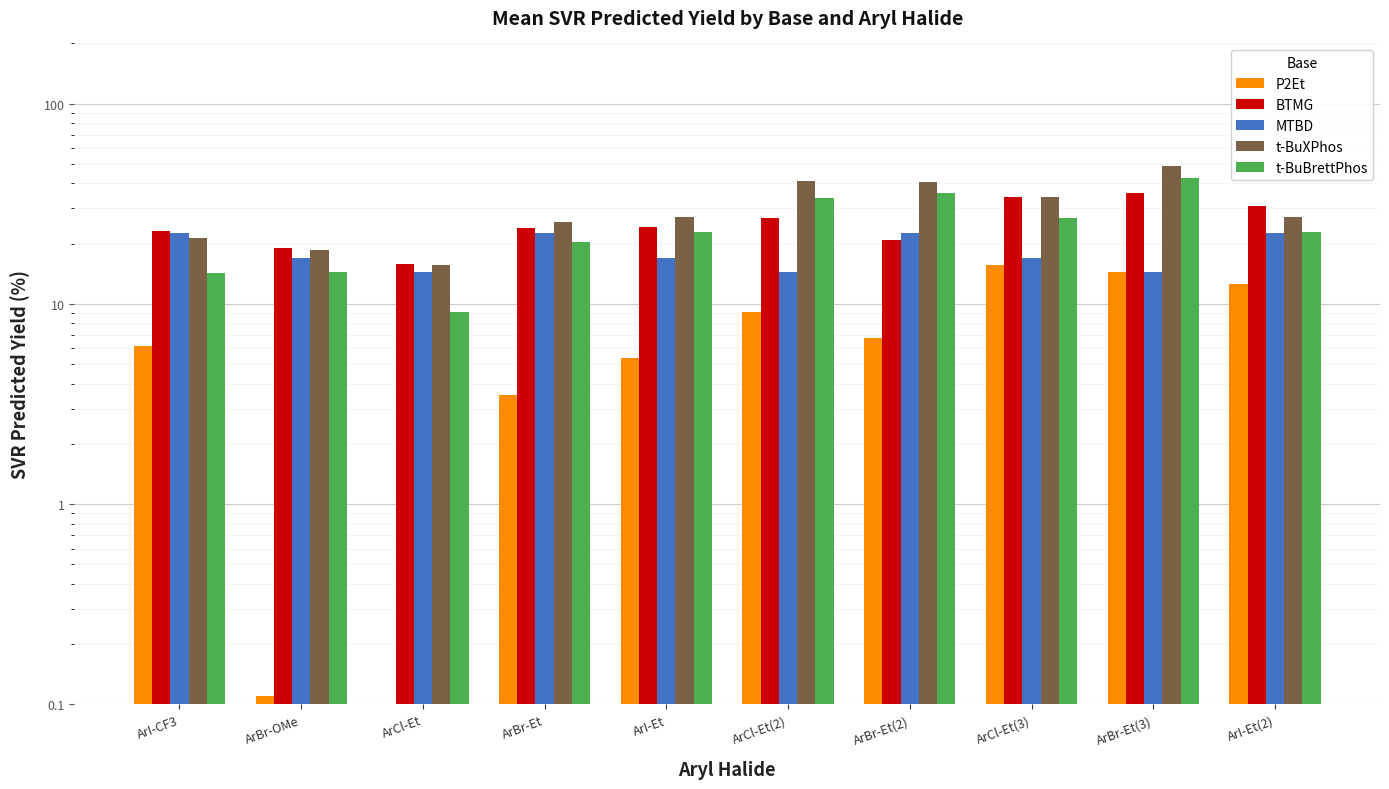

What is the label of the 7th bar from the left?

ArBr-Et(2)